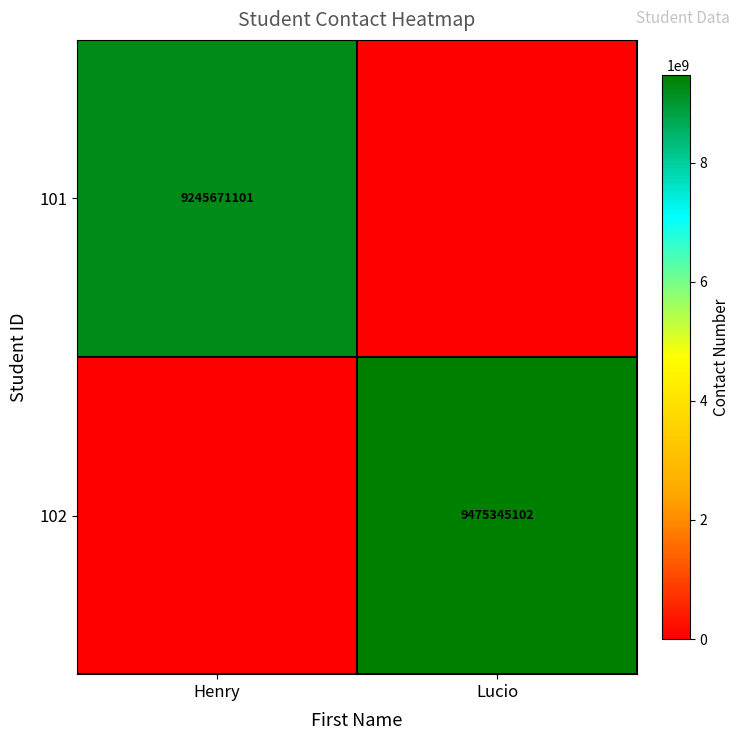

The value of 102 at Lucio is 9475345102. True or false?

True